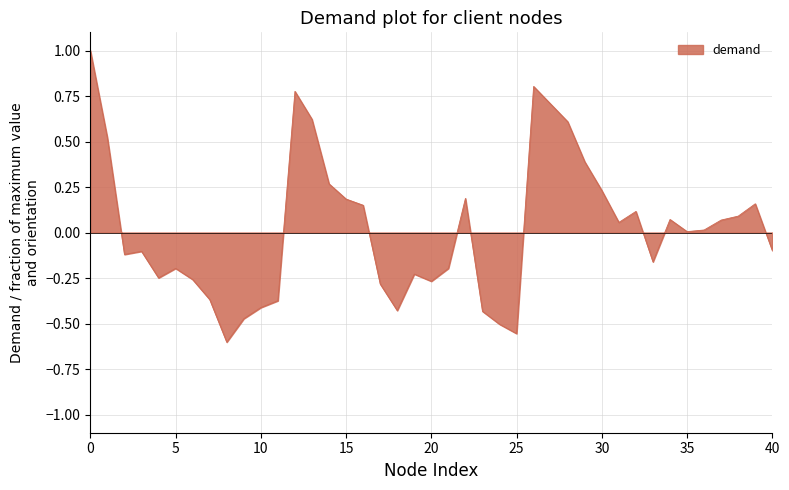

What is the maximum value shown in the chart?

1.0